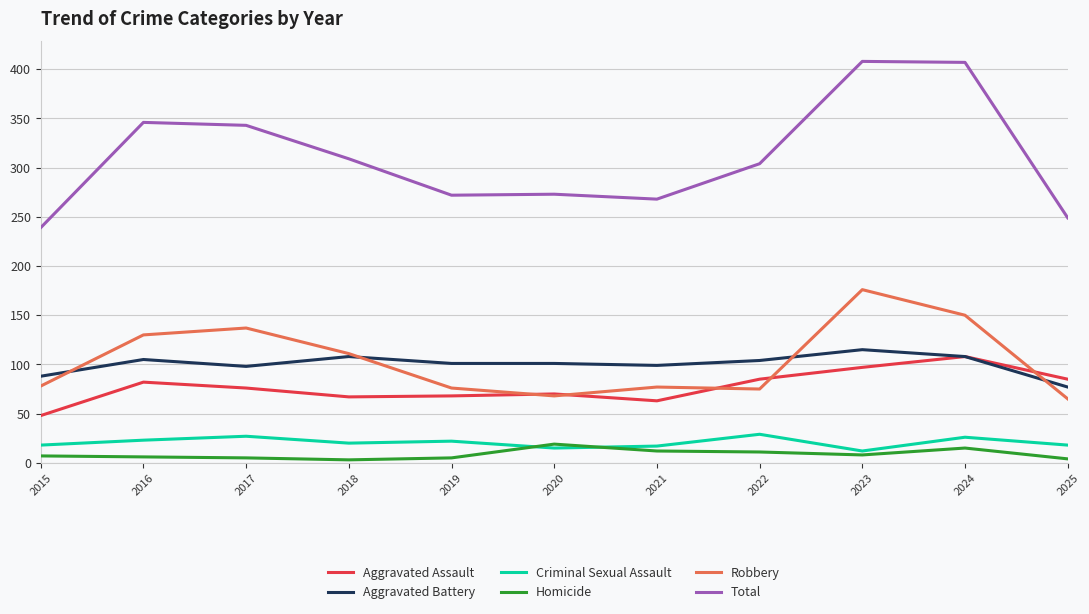

At how many categories does at least one series exceed 227?

11